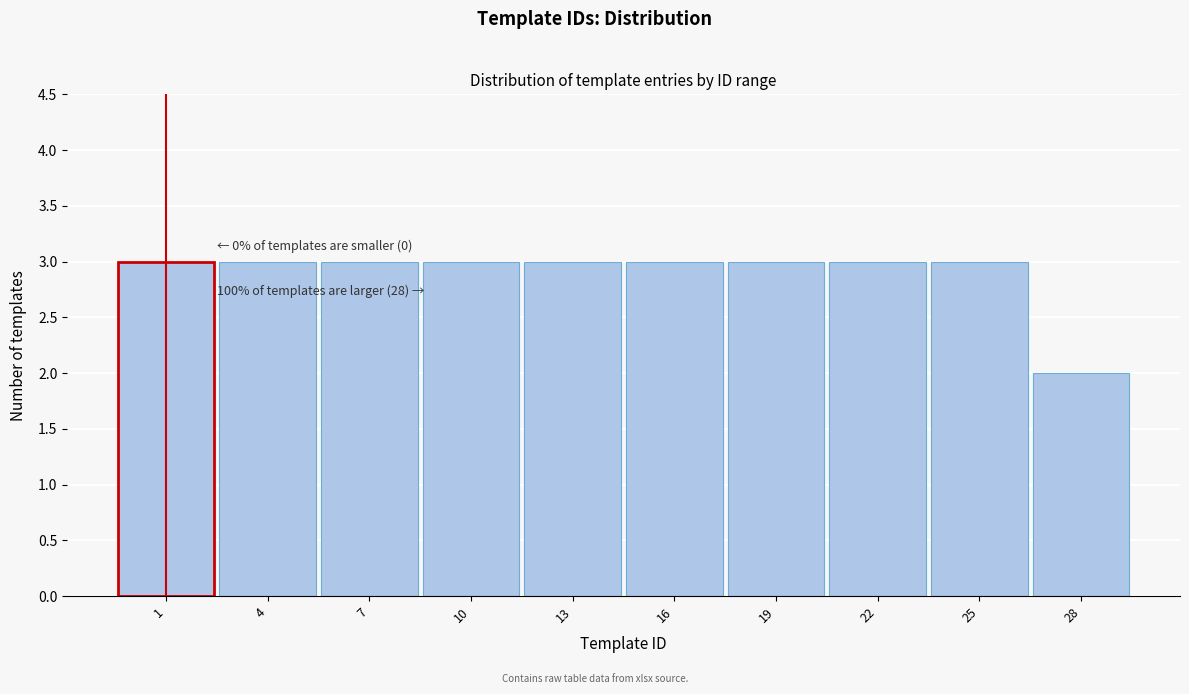

Reading right to left, extract all data points from this chart.

28=2	25=3	22=3	19=3	16=3	13=3	10=3	7=3	4=3	1=3